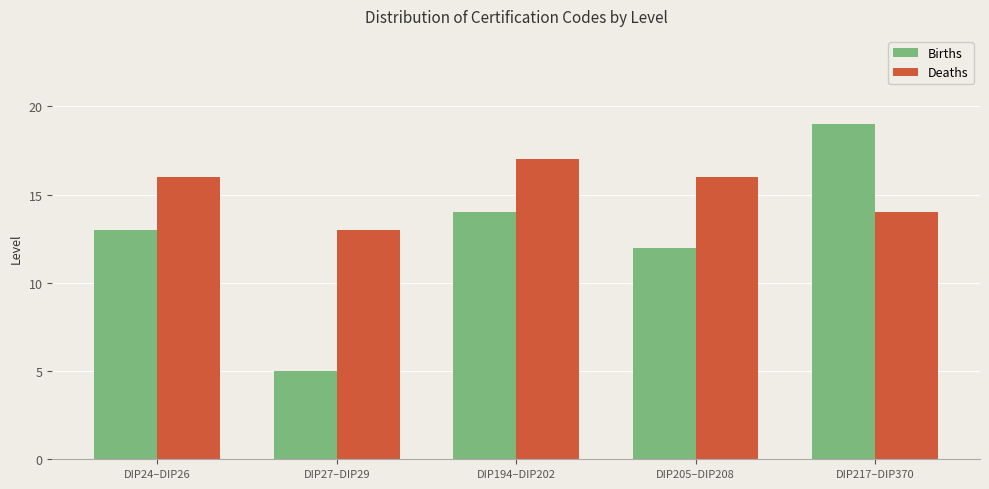

True or false: Deaths has a value of 16 at DIP205–DIP208.

True